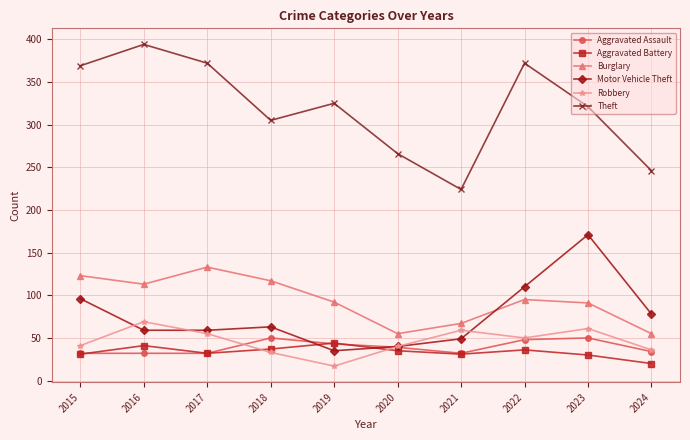

How many lines are shown in the chart?

6